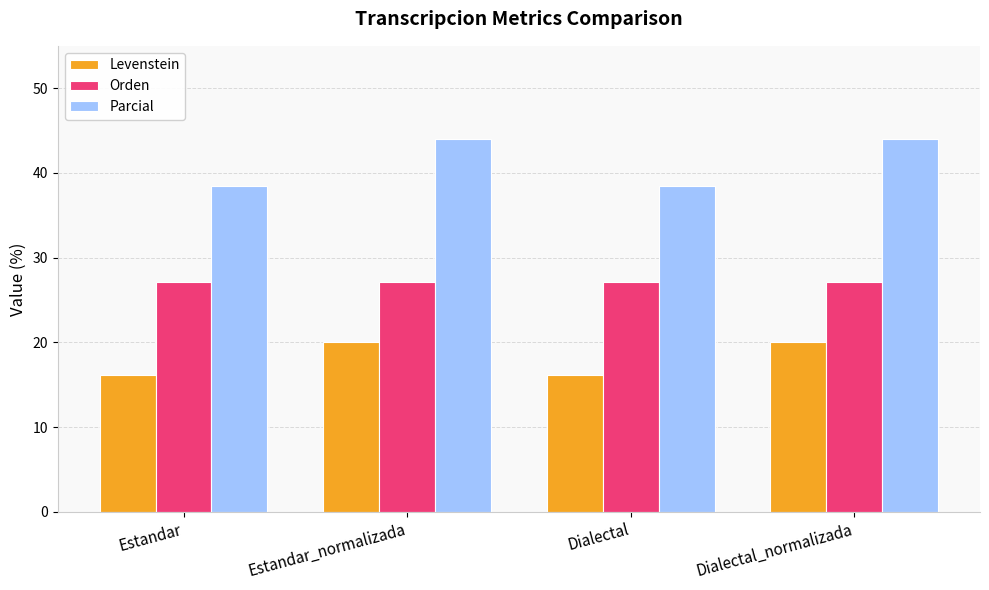

What is the greatest value displayed?

44.0